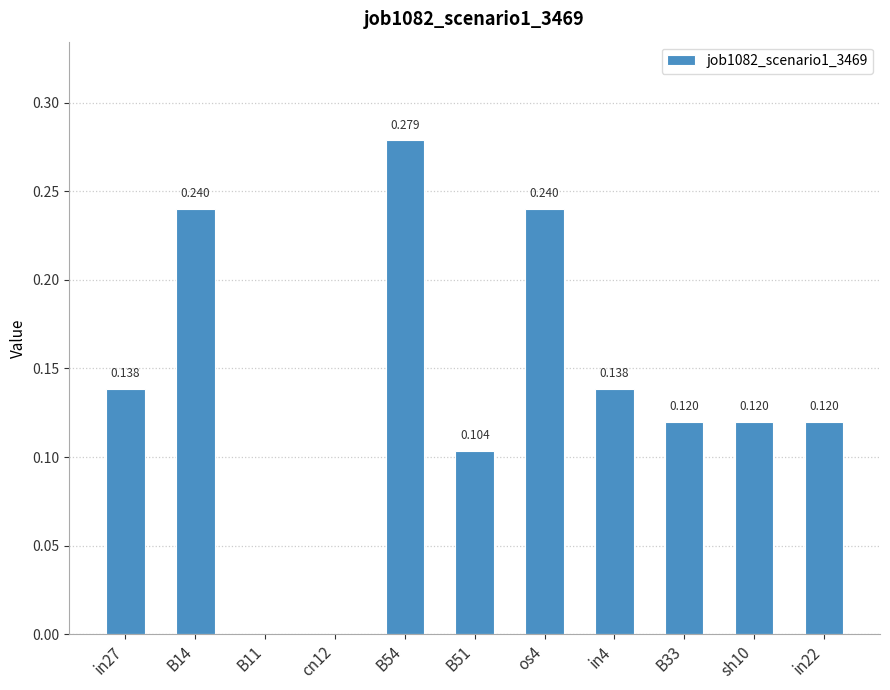

The chart shows a value of 0.1 at sh10. True or false?

False